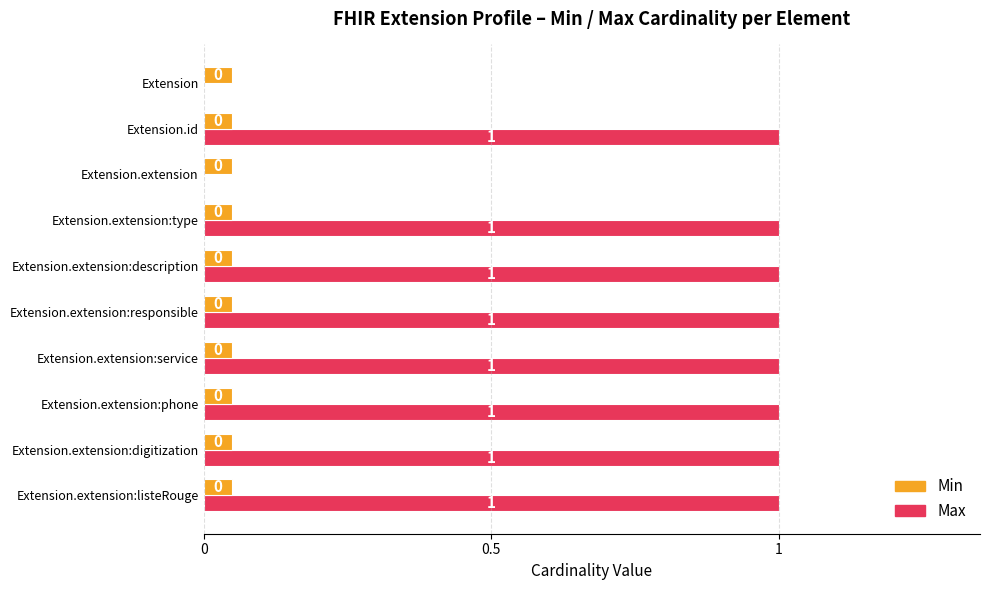

The value of Max at Extension.id is 0.7. True or false?

False